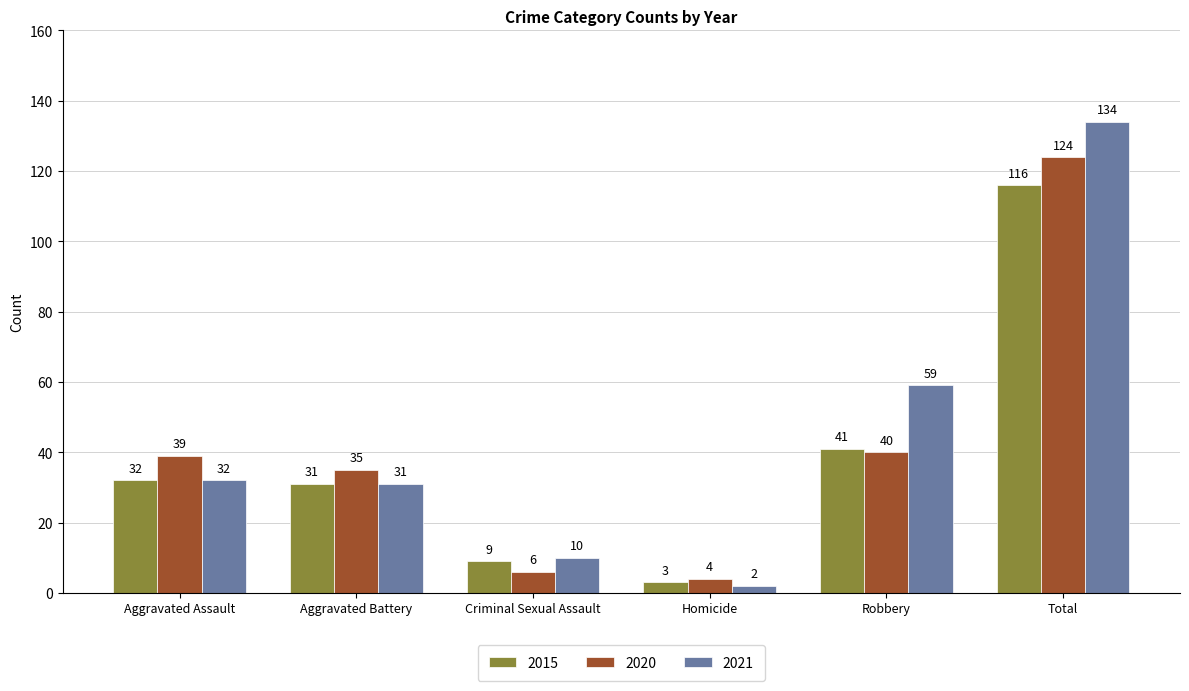

Which series has the largest total across all categories?

2021